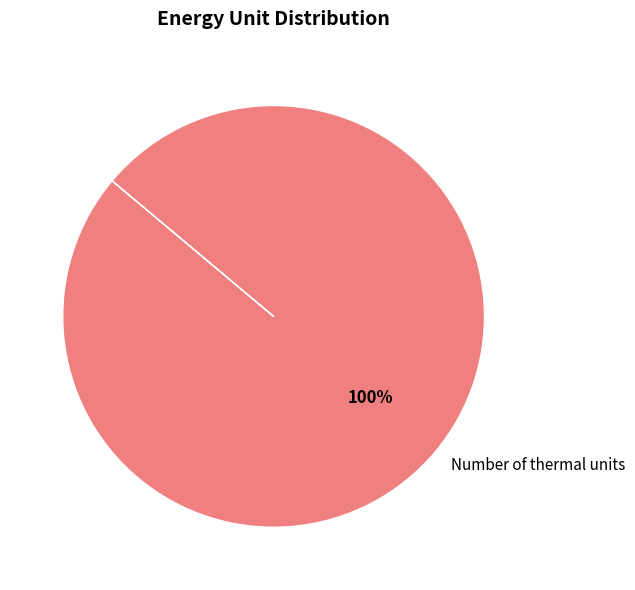

Rank the categories by value from highest to lowest.

Number of thermal units